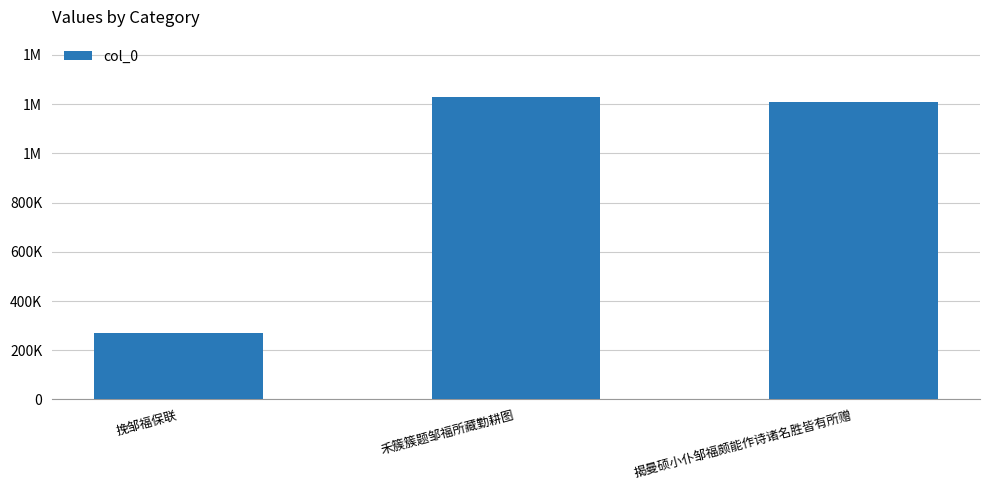

Are the bars horizontal?

No